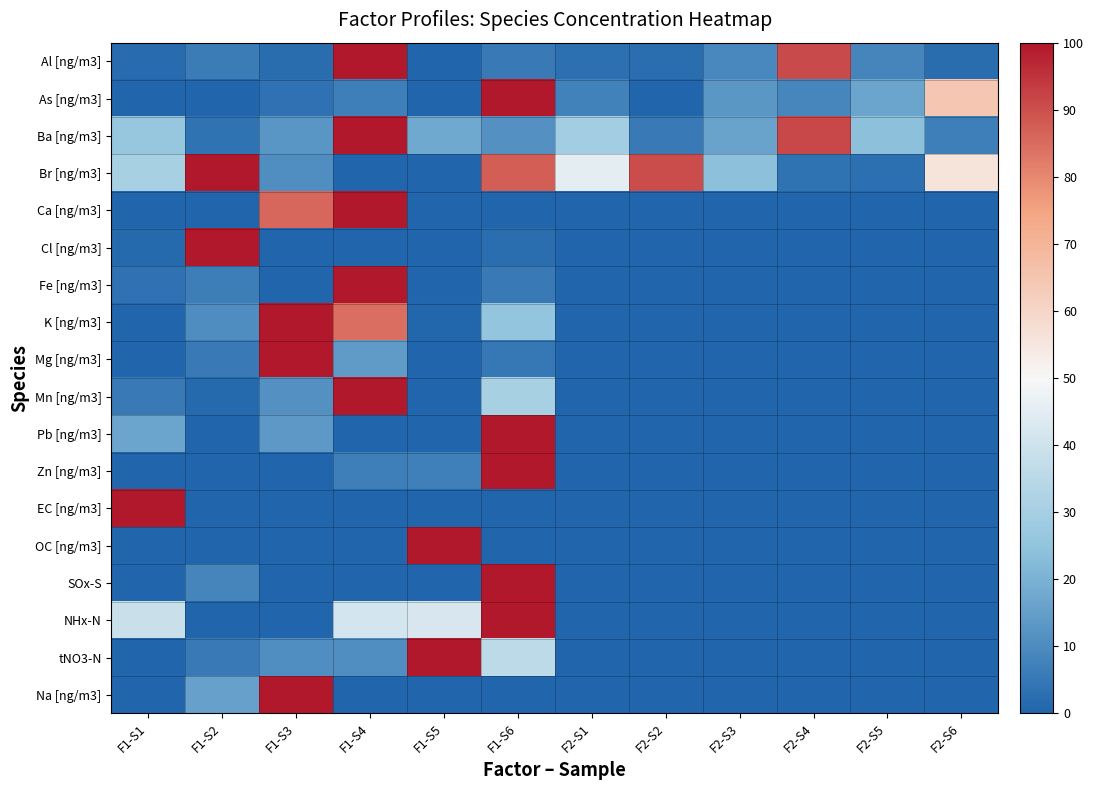

Rank the series at F1-S5 from highest to lowest value.

OC [ng/m3], tNO3-N, NHx-N, Ba [ng/m3], Zn [ng/m3], K [ng/m3], Cl [ng/m3], Al [ng/m3], As [ng/m3], Br [ng/m3], Ca [ng/m3], Fe [ng/m3], Mg [ng/m3], Mn [ng/m3], Pb [ng/m3], EC [ng/m3], SOx-S, Na [ng/m3]